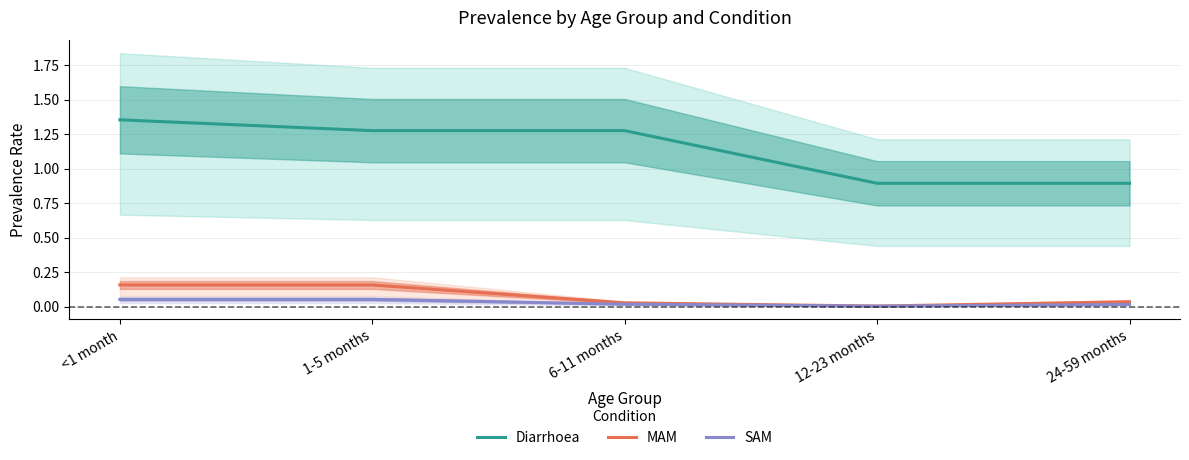

Where is the first local minimum for SAM?

12-23 months